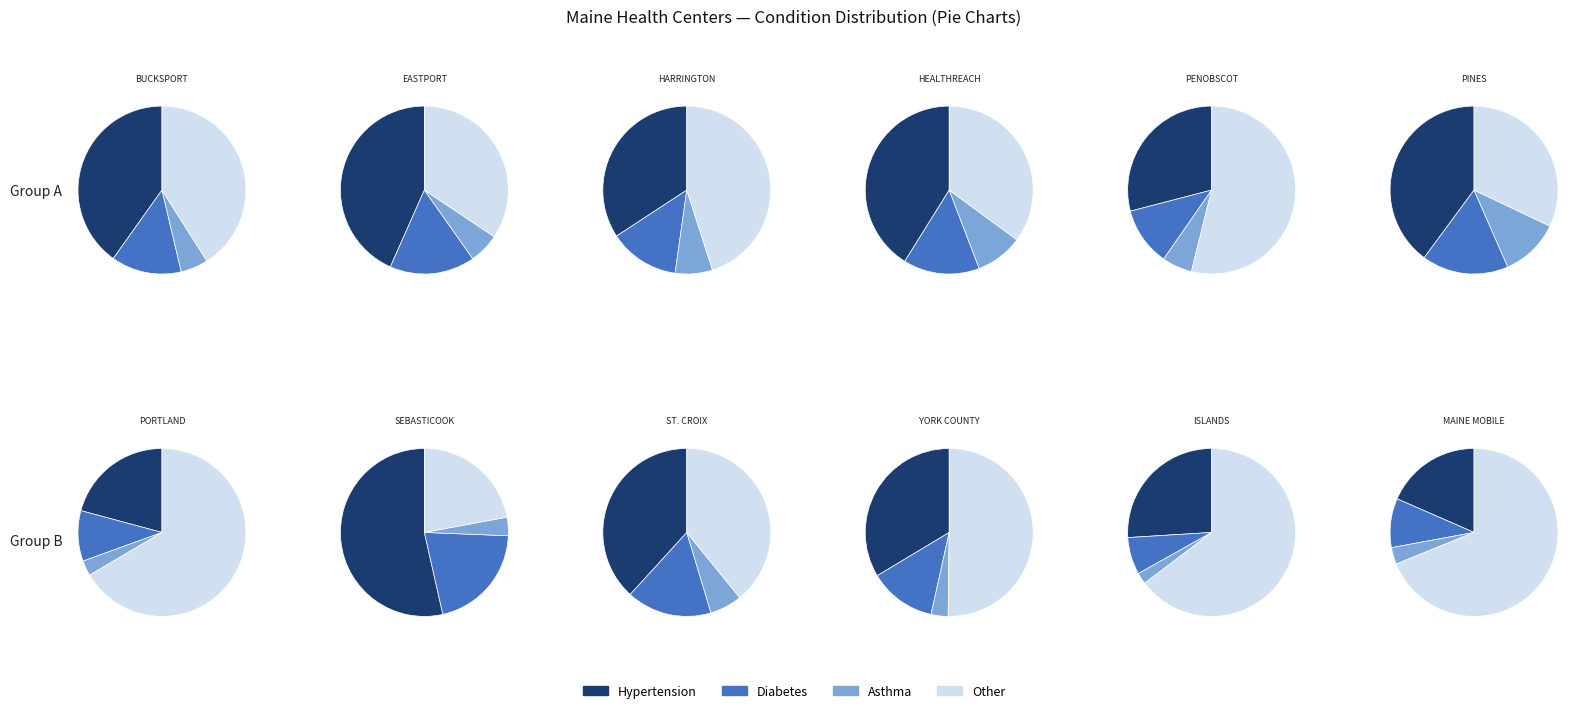

What percentage is the HEALTHREACH slice, to the nearest percent?

6%